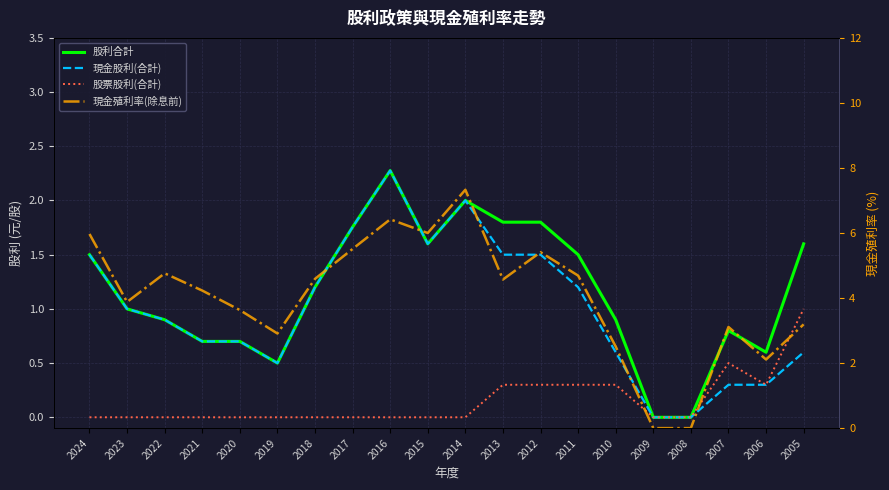

Does the chart have visible grid lines?

Yes